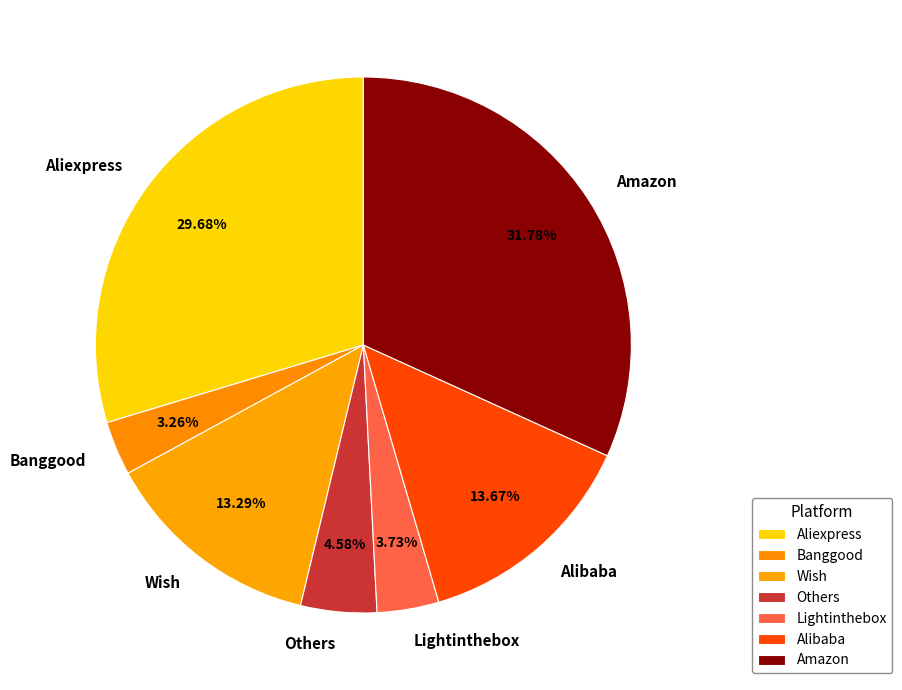

How much of the chart is everything except Alibaba?

86.3%